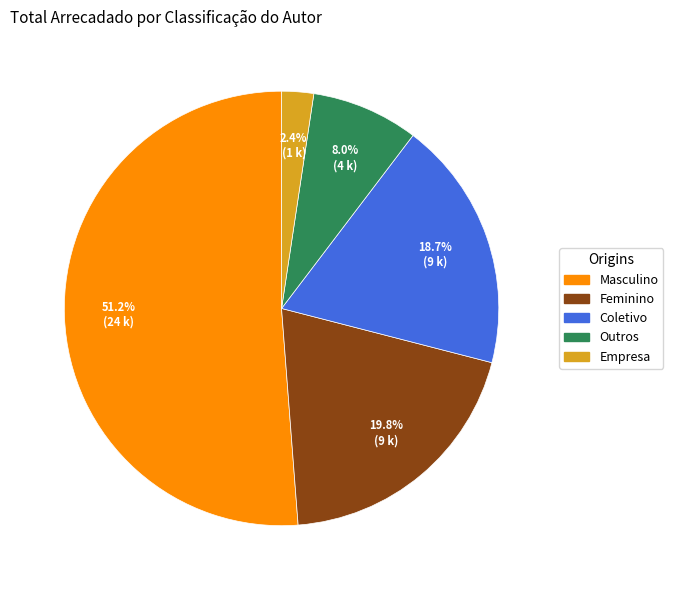

To the nearest percent, what is the difference between the Masculino and Empresa slice percentages?

49%